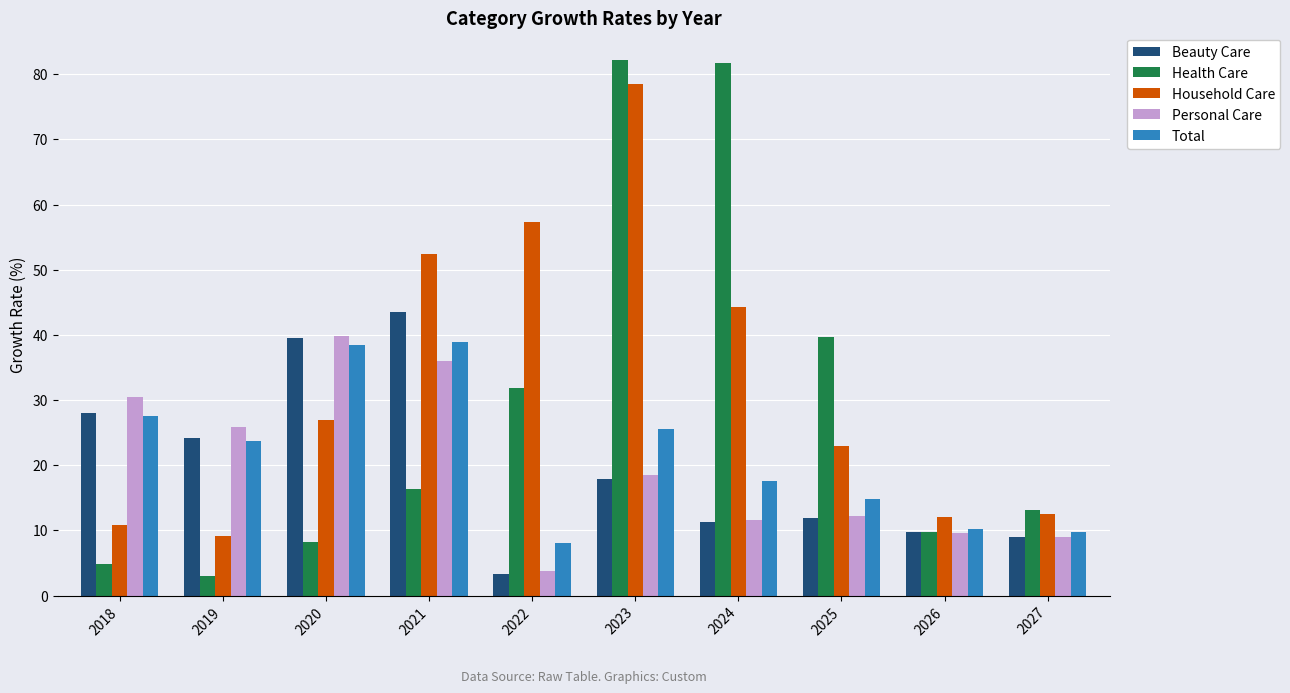

Reading right to left, transcribe all the data shown in this chart.

Beauty Care: 9.0	9.8	11.9	11.2	17.9	3.3	43.5	39.5	24.2	28.0
Health Care: 13.1	9.7	39.7	81.7	82.2	31.8	16.4	8.1	3.0	4.9
Household Care: 12.5	12.1	23.0	44.3	78.4	57.3	52.4	26.9	9.2	10.8
Personal Care: 9.0	9.6	12.2	11.6	18.4	3.7	36.0	39.8	25.8	30.4
Total: 9.8	10.2	14.7	17.6	25.6	8.0	38.9	38.4	23.7	27.5